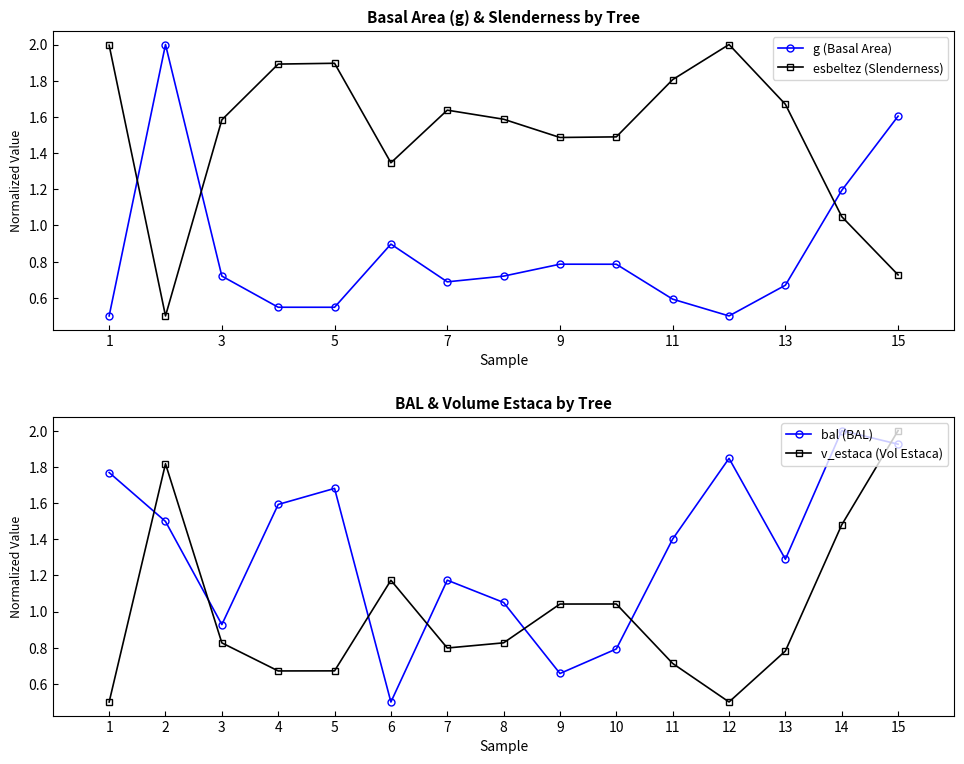

Is it true that bal (BAL) equals 2.0 at 14?

True